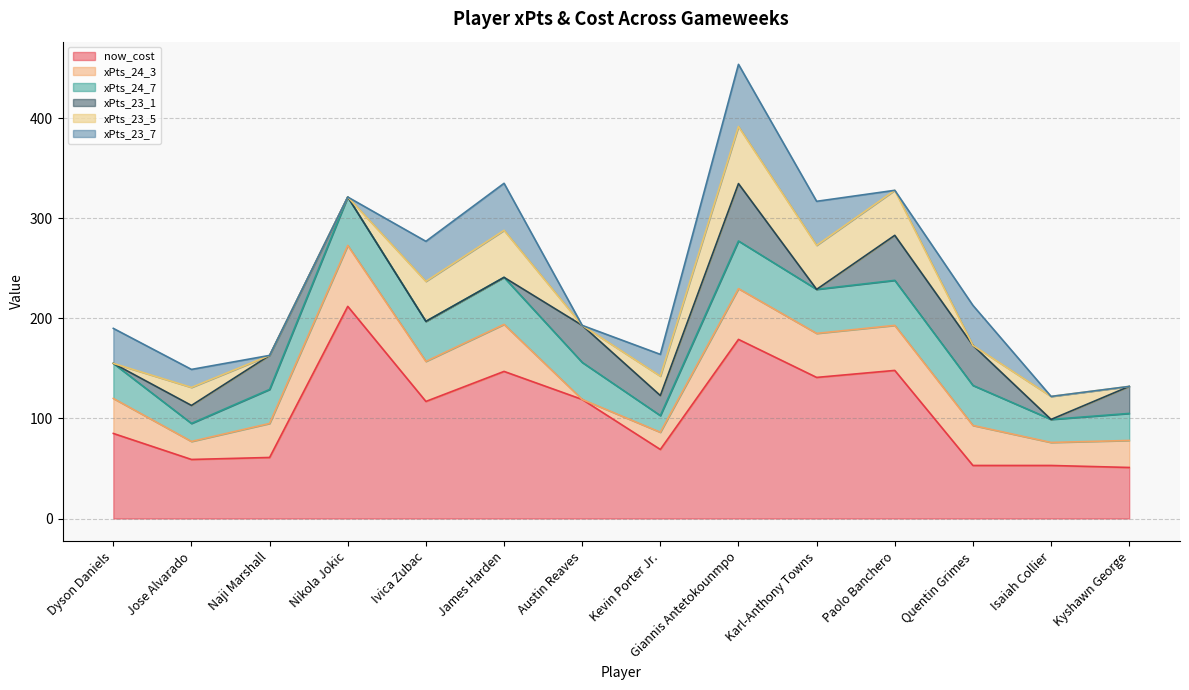

Rank the series by their maximum value, from lowest to highest.

xPts_24_7, xPts_23_5, xPts_23_1, xPts_24_3, xPts_23_7, now_cost